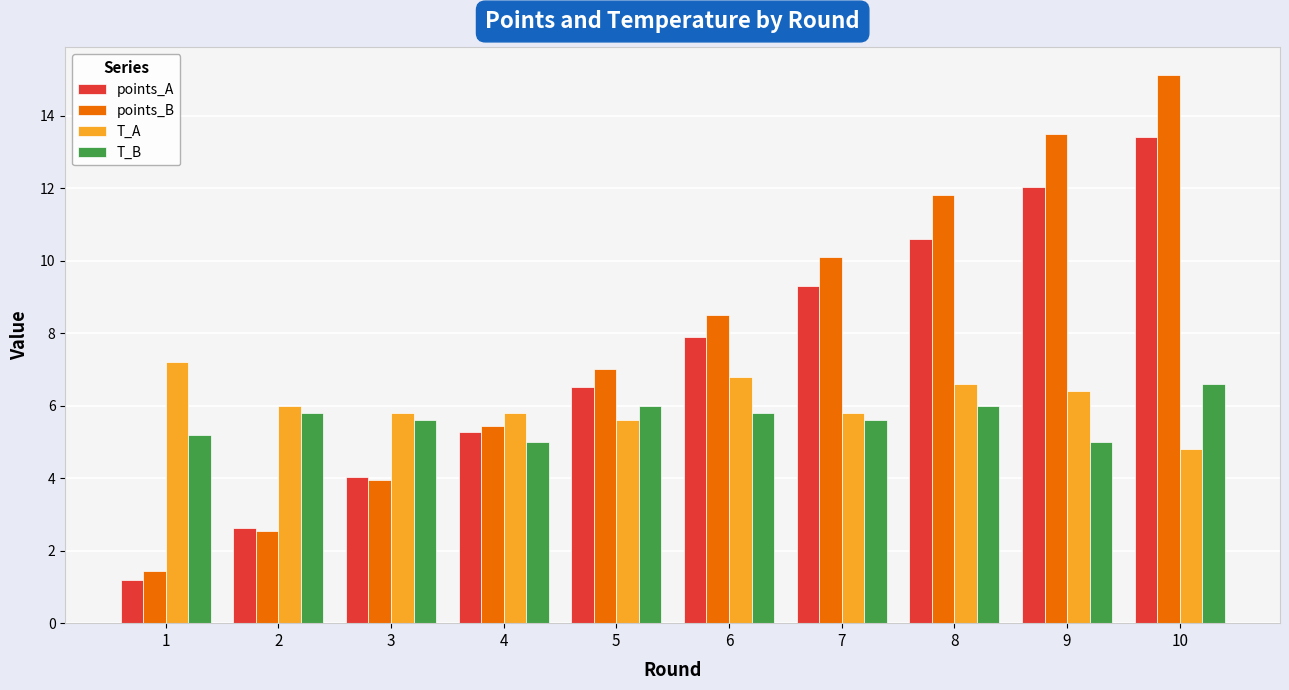

How many series are shown in this chart?

4